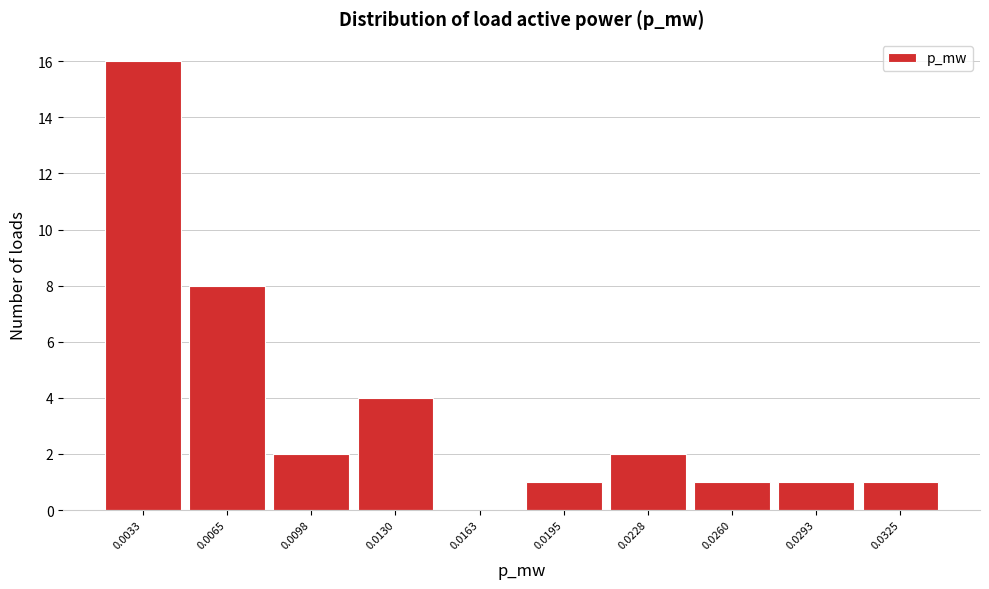

Reading left to right, extract all data points from this chart.

0.0033=16	0.0065=8	0.0098=2	0.0130=4	0.0163=0	0.0195=1	0.0228=2	0.0260=1	0.0293=1	0.0325=1